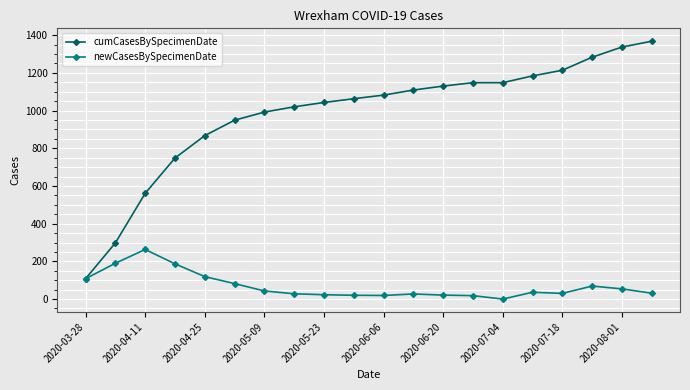

True or false: newCasesBySpecimenDate has more than 1 interior local peaks.

True